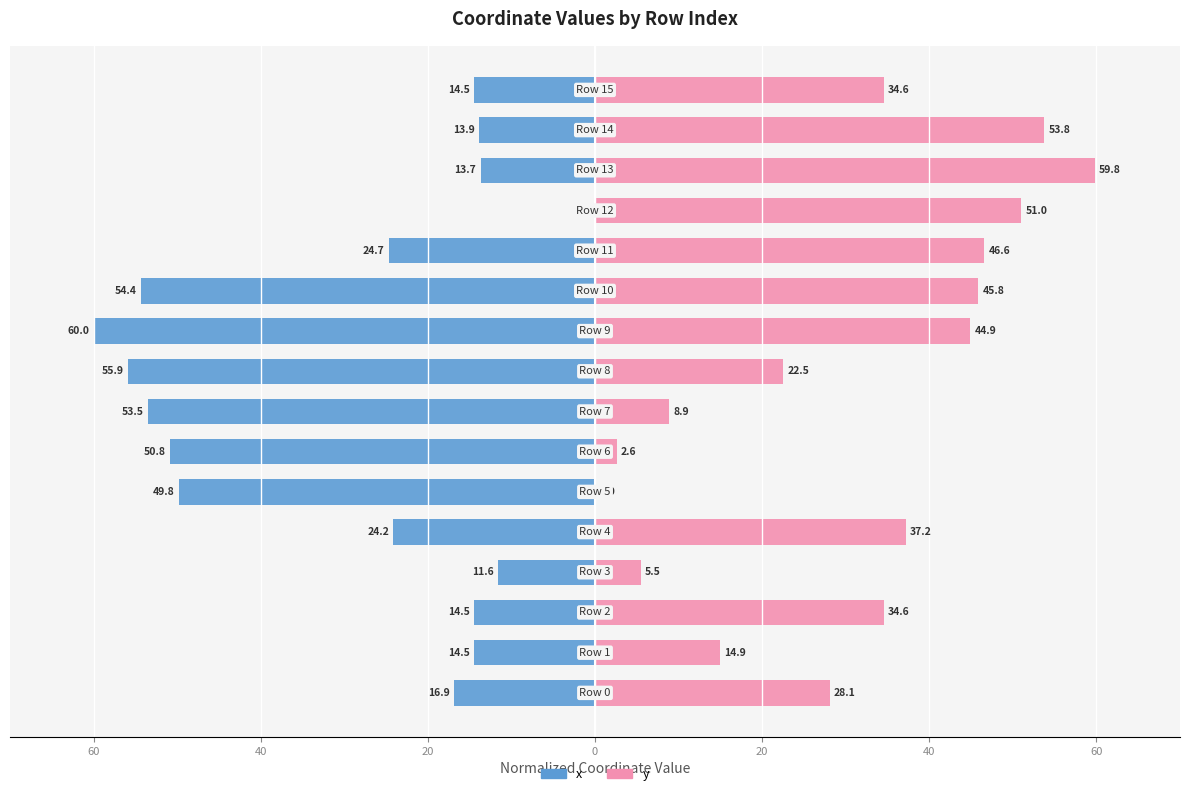

How many data points does each series have?

16